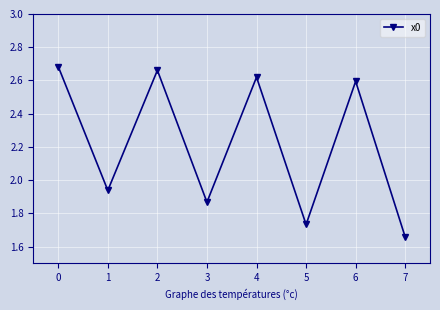

True or false: the data shows 2.6 at 4.

True